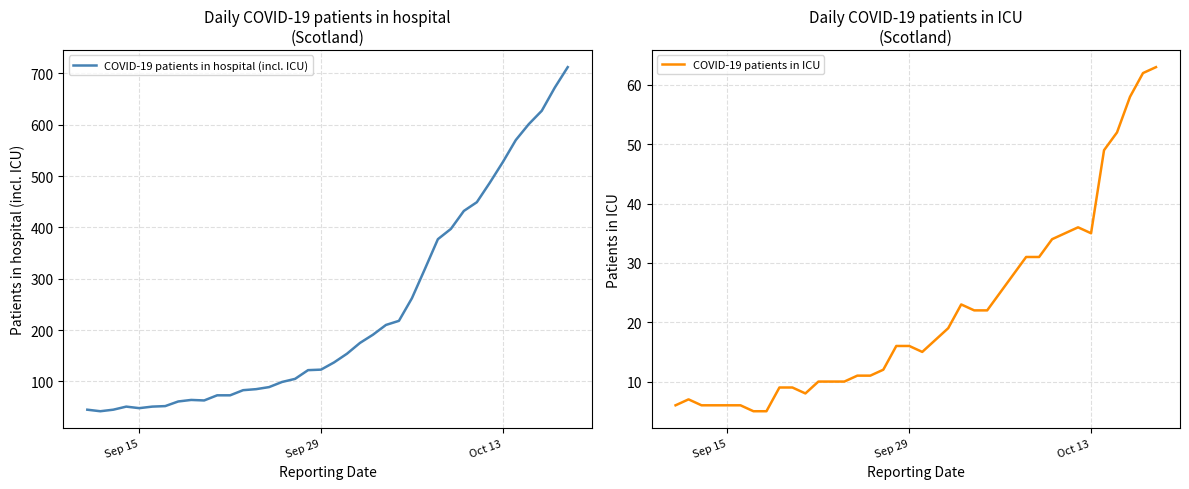

What is the maximum value for COVID-19 patients in hospital (incl. ICU)?

712